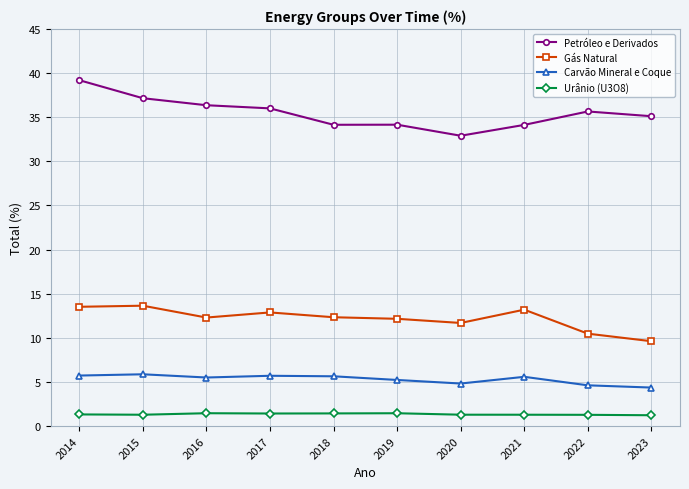

In Urânio (U3O8), how many points are lower than both neighbors (excluding endpoints)?

2